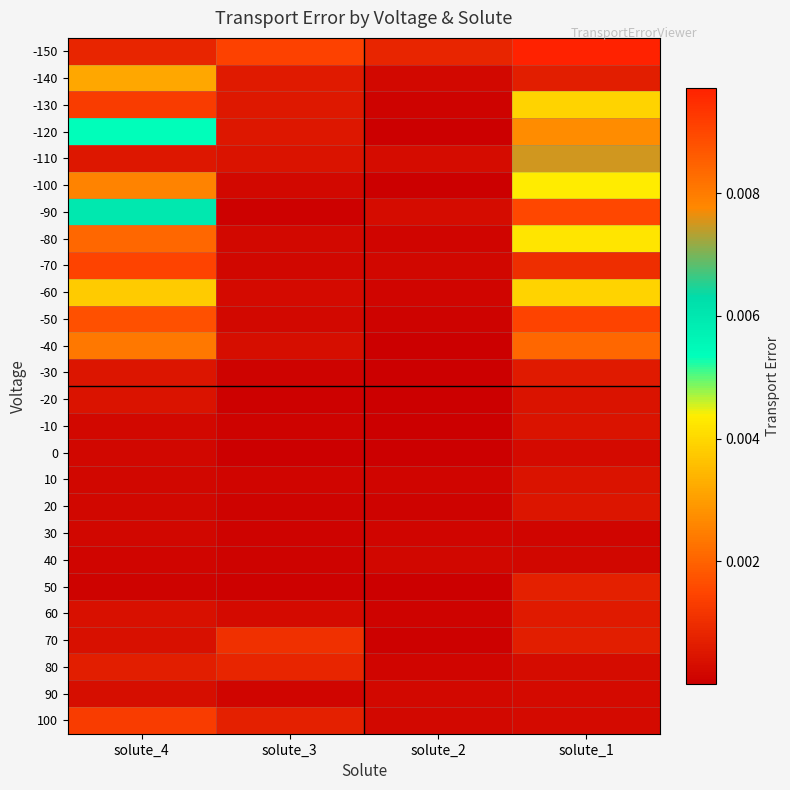

At how many categories does at least one series exceed 0?

4